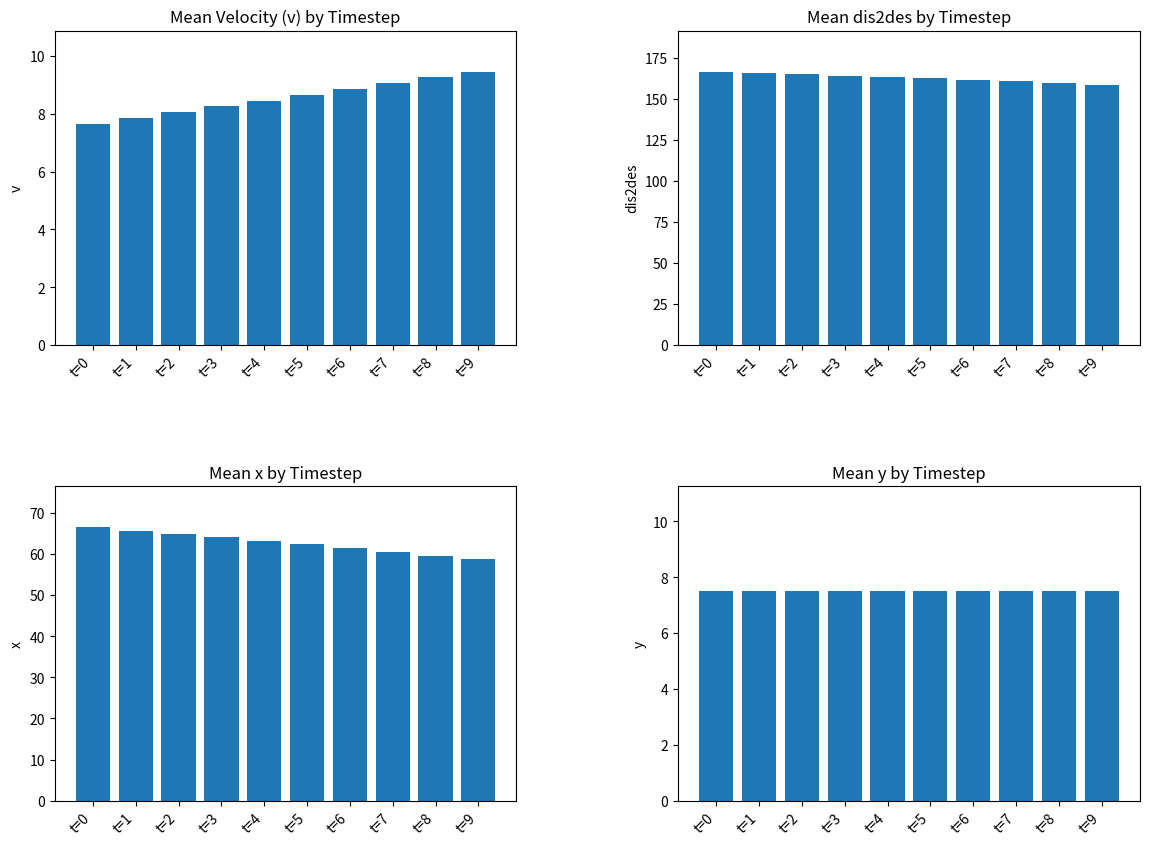

What is the minimum value shown in the chart?

7.5